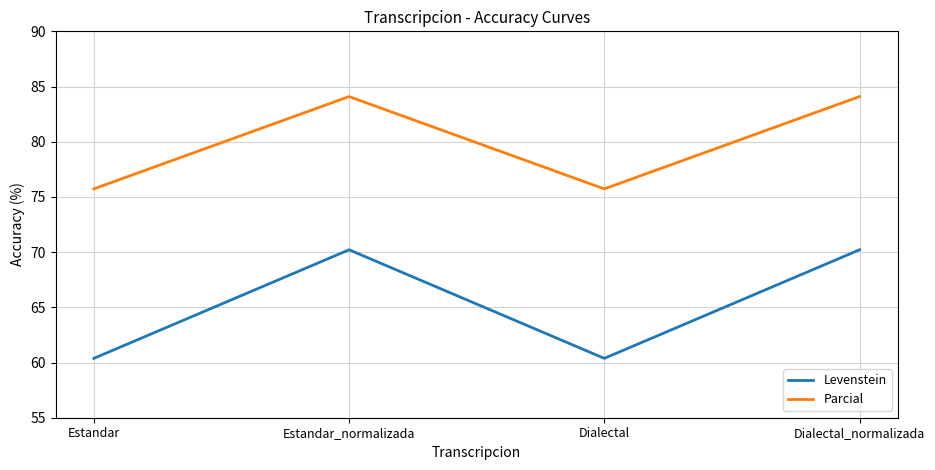

True or false: Levenstein has more than 1 points higher than both neighbors.

False